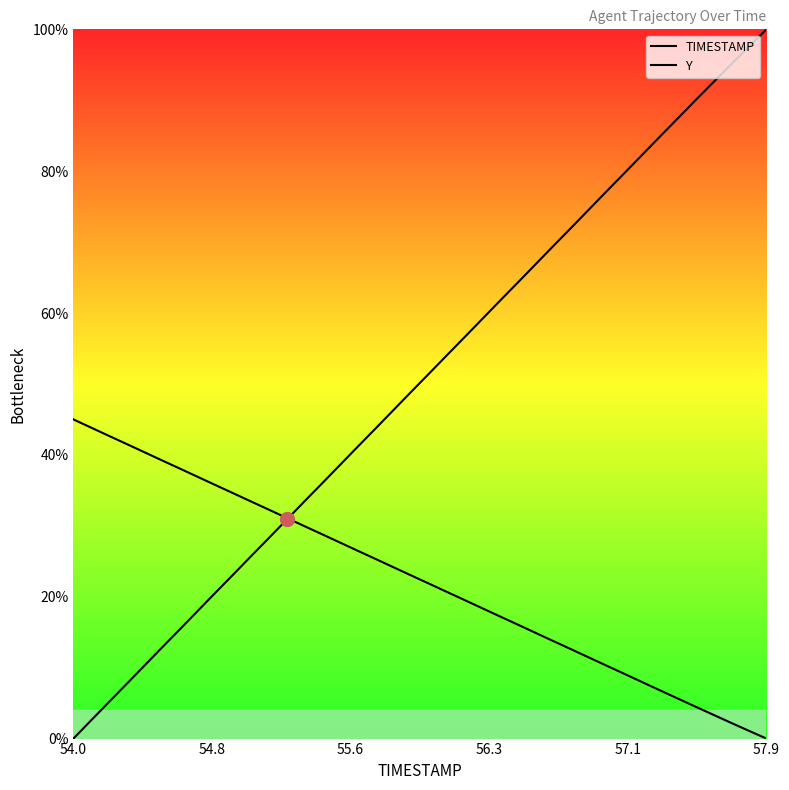

Which series ends up on top after the final intersection of TIMESTAMP and Y?

TIMESTAMP